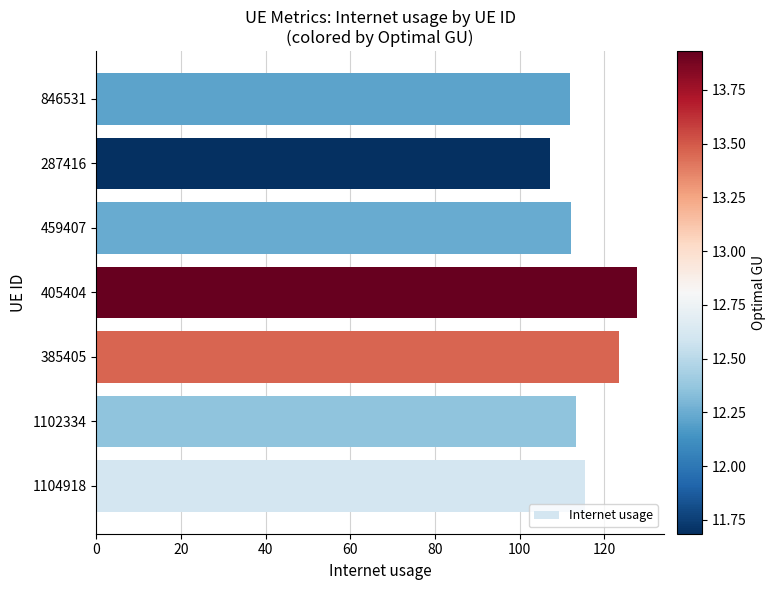

What is the difference between the second highest and minimum values?

16.3